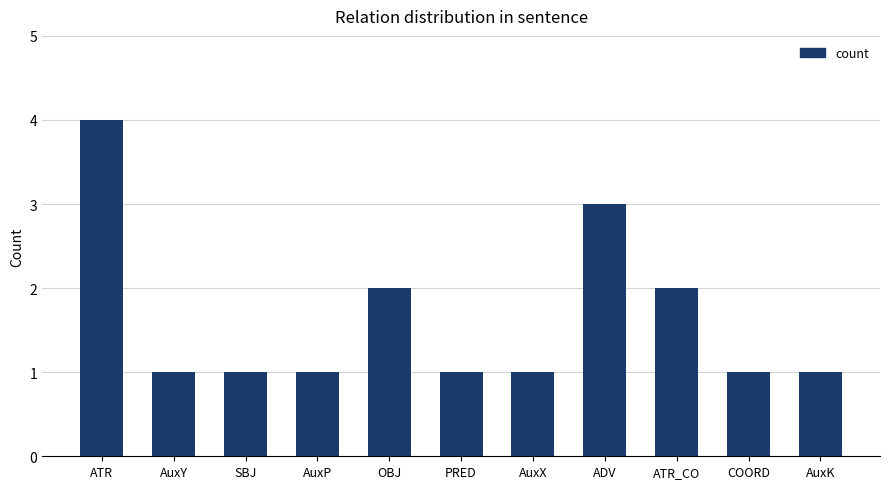

What is the difference between the values at OBJ and AuxK?

1